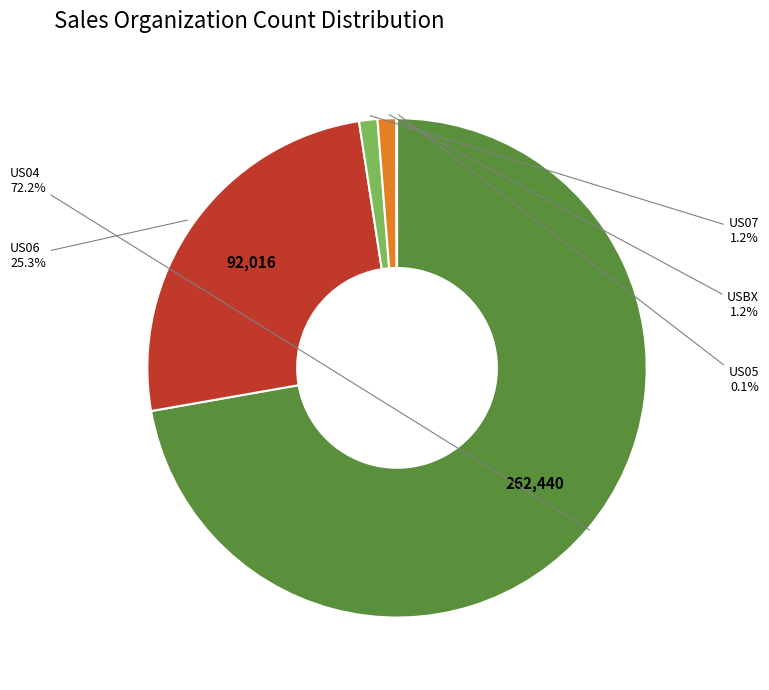

To the nearest percent, what is the average slice percentage?

20%